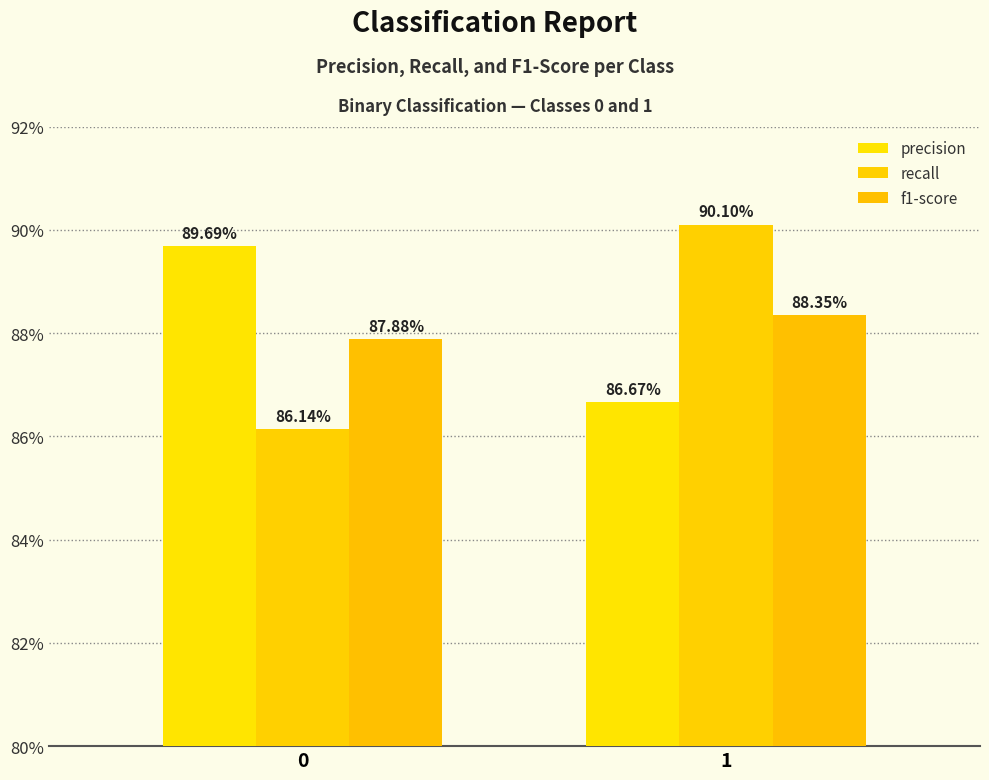

Reading left to right, extract all data points from this chart.

precision: 0=0.9	1=0.9
recall: 0=0.9	1=0.9
f1-score: 0=0.9	1=0.9